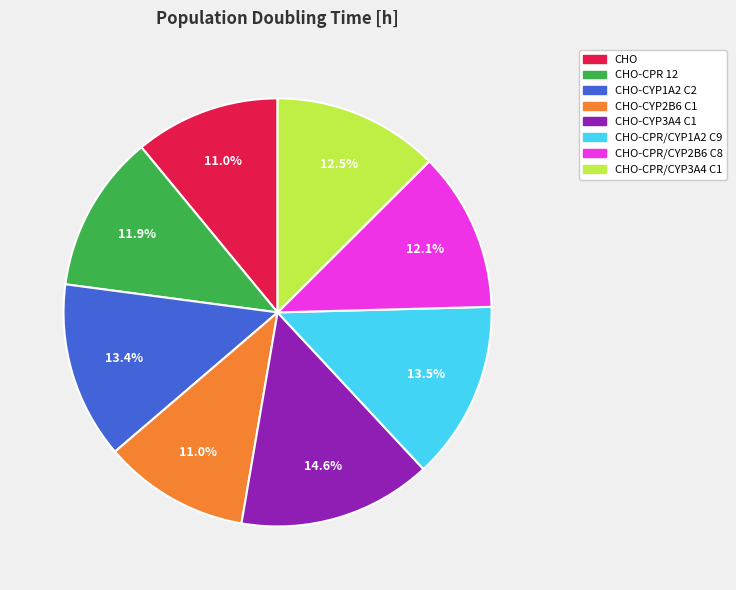

Does any single category account for the majority?

No